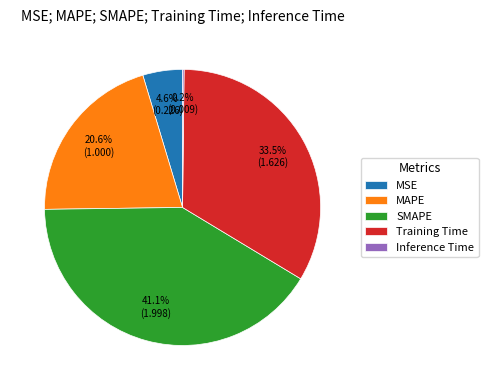

Is there any slice that represents more than half of the pie?

No